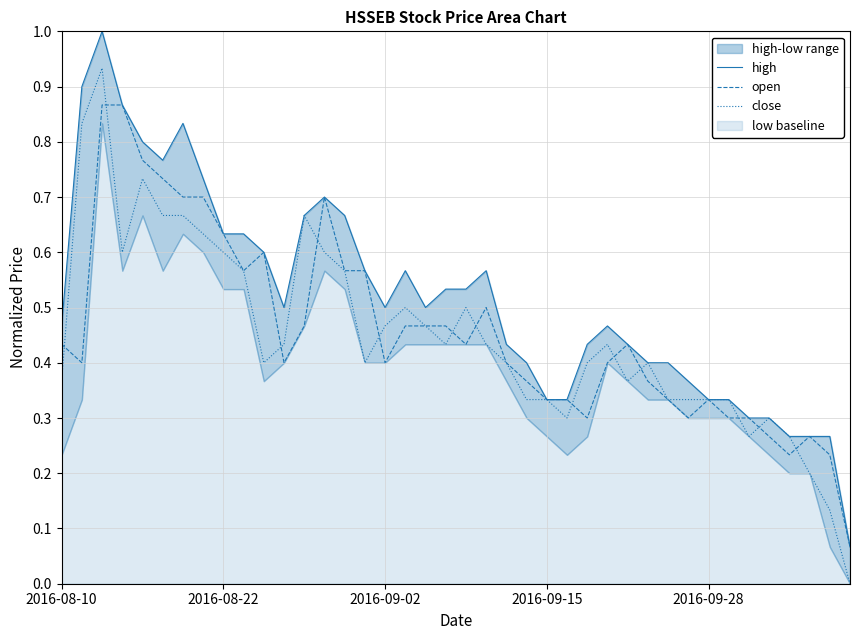

Rank the series at 14 from highest to lowest value.

high, open, close